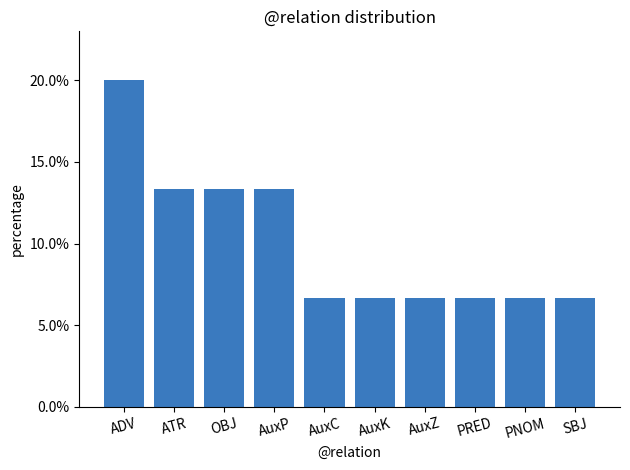

What position from the right is AuxK?

5